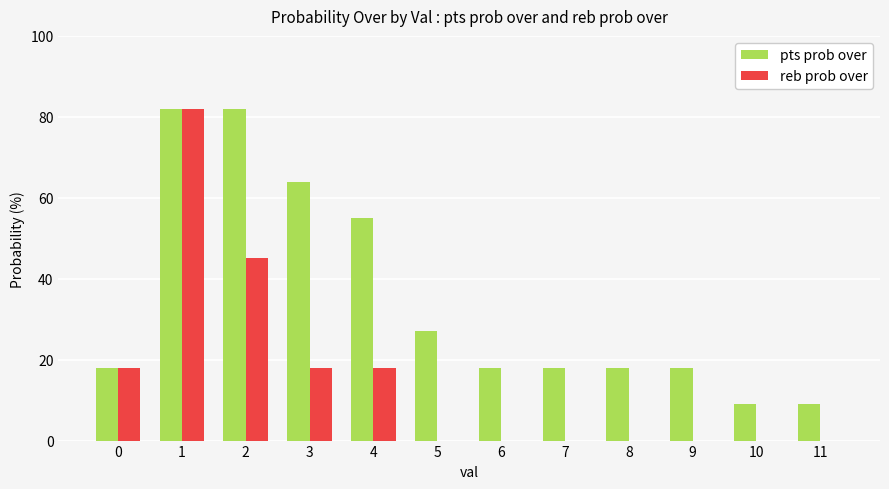

True or false: pts prob over has a value of 7 at 9.

False